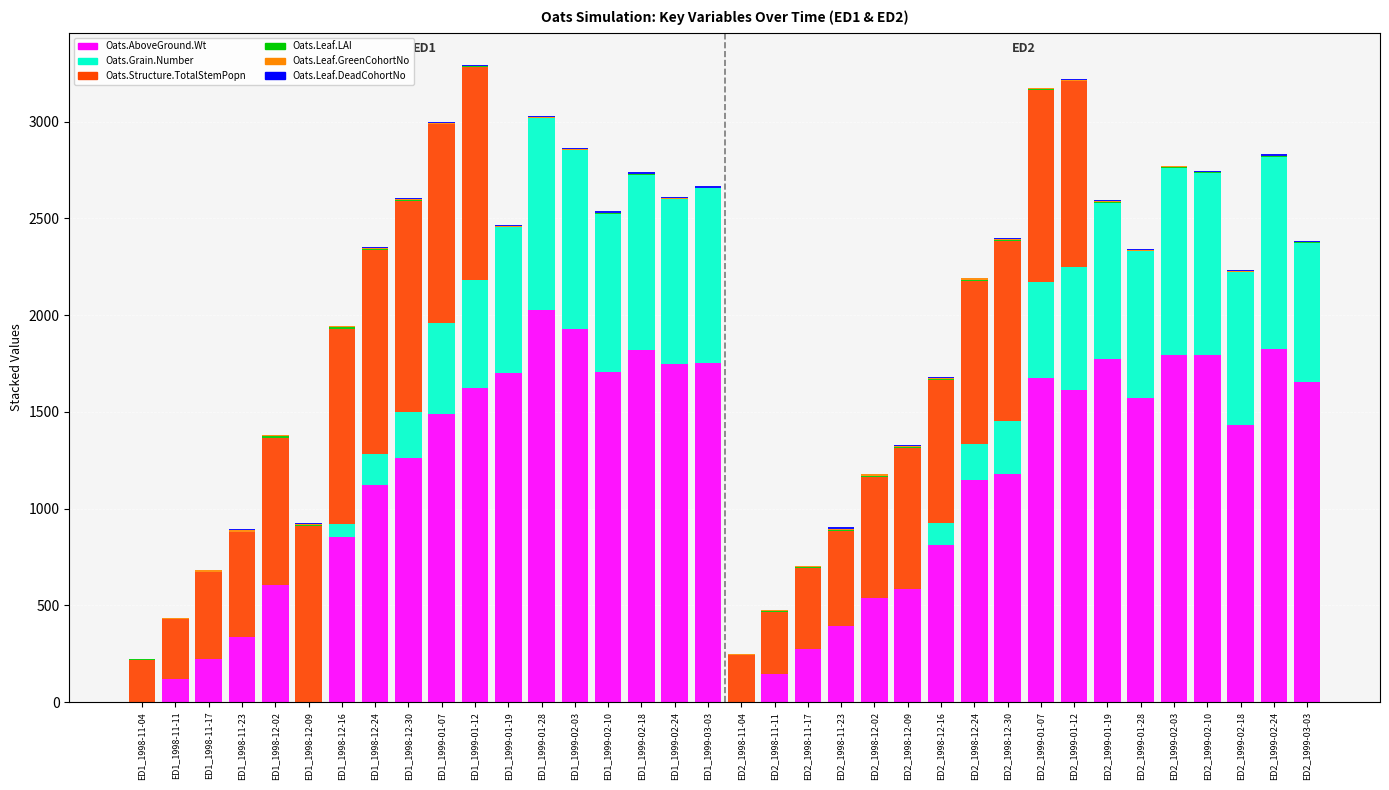

At which label does Oats.AboveGround.Wt reach its peak?

ED1_1999-01-28